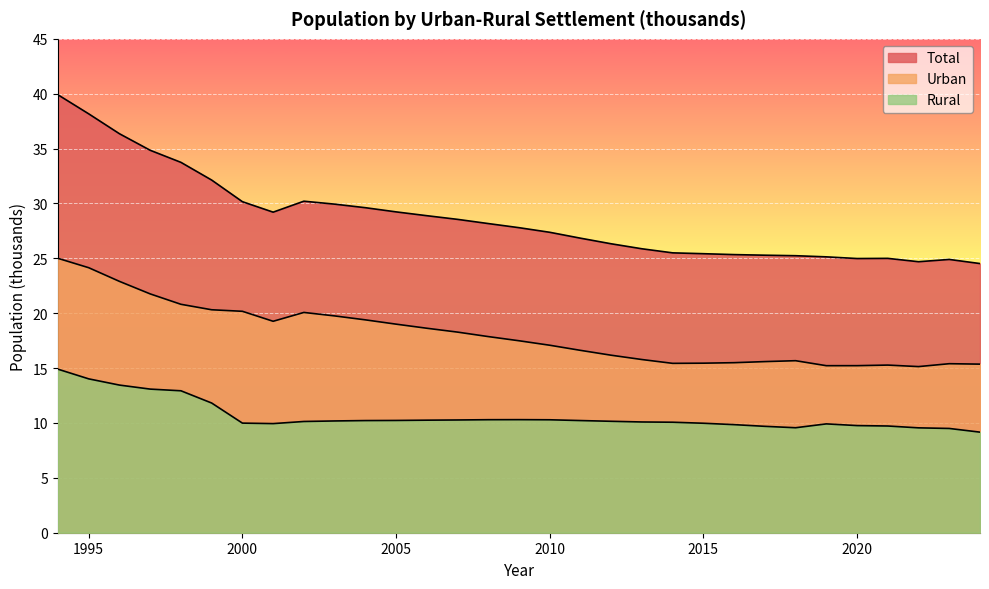

Reading left to right, what are all the values shown in this chart?

Total: 39.9	38.2	36.4	34.8	33.7	32.1	30.2	29.2	30.2	29.9	29.6	29.2	28.9	28.6	28.2	27.8	27.4	26.8	26.3	25.9	25.5	25.4	25.3	25.3	25.2	25.1	25.0	25.0	24.7	24.9	24.5
Urban: 25.0	24.1	22.9	21.8	20.8	20.3	20.2	19.3	20.1	19.8	19.4	19.0	18.6	18.3	17.9	17.5	17.1	16.6	16.2	15.8	15.4	15.4	15.5	15.6	15.7	15.2	15.2	15.3	15.1	15.4	15.4
Rural: 14.9	14.0	13.5	13.1	12.9	11.8	10.0	9.9	10.1	10.2	10.2	10.2	10.3	10.3	10.3	10.3	10.3	10.2	10.2	10.1	10.1	10.0	9.8	9.7	9.6	9.9	9.8	9.7	9.6	9.5	9.2